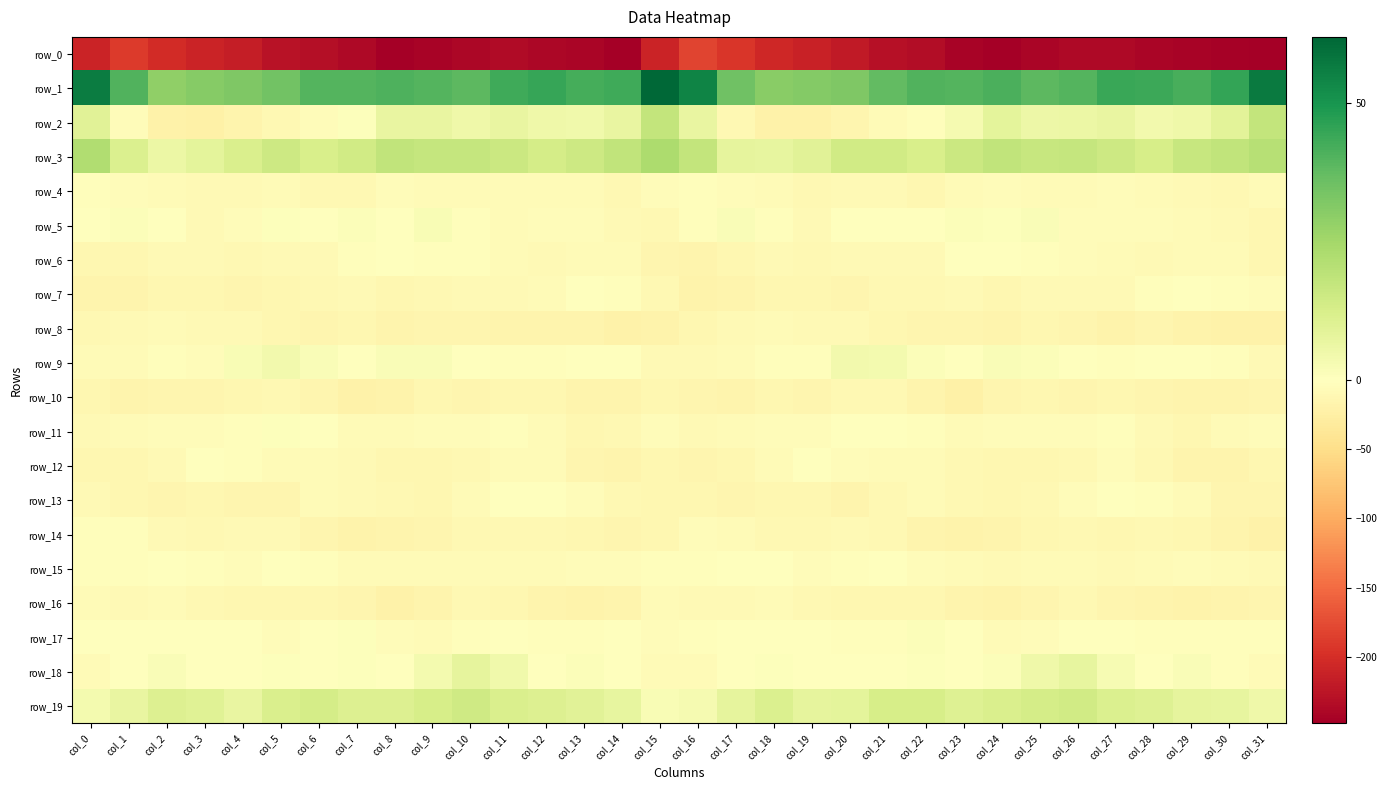

Reading left to right, list all the values displayed in this chart.

row_0: col_0=-210.5	col_1=-189.4	col_2=-203.4	col_3=-210.1	col_4=-215.9	col_5=-227.0	col_6=-231.6	col_7=-238.5	col_8=-247.8	col_9=-243.7	col_10=-239.1	col_11=-236.1	col_12=-239.8	col_13=-242.2	col_14=-247.1	col_15=-210.0	col_16=-182.3	col_17=-193.6	col_18=-205.6	col_19=-212.2	col_20=-219.9	col_21=-229.4	col_22=-233.3	col_23=-242.4	col_24=-247.8	col_25=-241.4	col_26=-237.8	col_27=-237.0	col_28=-240.8	col_29=-244.1	col_30=-246.2	col_31=-248.2
row_1: col_0=56.6	col_1=40.4	col_2=29.0	col_3=30.6	col_4=32.1	col_5=34.5	col_6=40.1	col_7=40.0	col_8=41.1	col_9=40.1	col_10=38.6	col_11=43.2	col_12=44.8	col_13=42.4	col_14=43.5	col_15=62.0	col_16=54.6	col_17=35.1	col_18=30.3	col_19=31.1	col_20=32.4	col_21=37.4	col_22=40.3	col_23=40.1	col_24=41.4	col_25=38.7	col_26=40.1	col_27=44.3	col_28=44.0	col_29=42.0	col_30=45.5	col_31=56.7
row_2: col_0=9.4	col_1=-4.9	col_2=-19.6	col_3=-21.5	col_4=-16.7	col_5=-10.1	col_6=-4.3	col_7=0.6	col_8=7.1	col_9=7.1	col_10=5.3	col_11=7.3	col_12=4.9	col_13=4.7	col_14=7.1	col_15=17.6	col_16=6.8	col_17=-10.6	col_18=-21.1	col_19=-20.1	col_20=-14.3	col_21=-7.5	col_22=-3.0	col_23=3.3	col_24=8.2	col_25=5.7	col_26=6.1	col_27=6.9	col_28=4.2	col_29=5.2	col_30=8.8	col_31=17.6
row_3: col_0=22.3	col_1=11.4	col_2=6.2	col_3=8.6	col_4=11.9	col_5=15.4	col_6=12.4	col_7=14.1	col_8=18.2	col_9=17.3	col_10=17.1	col_11=16.0	col_12=13.1	col_13=15.3	col_14=17.9	col_15=22.9	col_16=17.8	col_17=7.9	col_18=7.4	col_19=9.3	col_20=14.2	col_21=14.1	col_22=12.3	col_23=15.9	col_24=18.3	col_25=17.0	col_26=17.1	col_27=15.1	col_28=12.8	col_29=16.8	col_30=18.2	col_31=20.6
row_4: col_0=-2.0	col_1=-4.7	col_2=-6.2	col_3=-9.7	col_4=-9.6	col_5=-7.2	col_6=-11.0	col_7=-10.8	col_8=-4.4	col_9=-6.4	col_10=-7.4	col_11=-6.3	col_12=-5.8	col_13=-6.8	col_14=-10.1	col_15=-4.3	col_16=-3.5	col_17=-5.8	col_18=-6.8	col_19=-10.5	col_20=-8.2	col_21=-8.6	col_22=-12.3	col_23=-7.7	col_24=-4.7	col_25=-6.9	col_26=-7.3	col_27=-5.5	col_28=-5.9	col_29=-8.3	col_30=-9.8	col_31=-6.0
row_5: col_0=-1.0	col_1=1.3	col_2=0.1	col_3=-8.5	col_4=-4.4	col_5=0.6	col_6=-0.3	col_7=1.3	col_8=0.1	col_9=2.3	col_10=-2.2	col_11=-6.0	col_12=-5.5	col_13=-5.1	col_14=-7.8	col_15=-10.2	col_16=-3.2	col_17=1.5	col_18=-2.7	col_19=-9.1	col_20=-1.5	col_21=0.1	col_22=0.0	col_23=1.2	col_24=0.8	col_25=1.7	col_26=-4.4	col_27=-5.8	col_28=-5.3	col_29=-6.1	col_30=-8.7	col_31=-12.0
row_6: col_0=-13.2	col_1=-12.9	col_2=-9.5	col_3=-8.9	col_4=-10.0	col_5=-7.8	col_6=-9.1	col_7=-3.3	col_8=0.2	col_9=-2.4	col_10=-3.4	col_11=-6.5	col_12=-8.9	col_13=-7.0	col_14=-6.8	col_15=-15.1	col_16=-16.4	col_17=-12.7	col_18=-8.1	col_19=-10.1	col_20=-9.2	col_21=-8.2	col_22=-7.8	col_23=-1.0	col_24=-0.5	col_25=-2.7	col_26=-4.4	col_27=-7.7	col_28=-8.4	col_29=-6.9	col_30=-7.4	col_31=-12.4
row_7: col_0=-15.9	col_1=-16.3	col_2=-12.8	col_3=-13.1	col_4=-13.8	col_5=-12.4	col_6=-10.6	col_7=-9.3	col_8=-12.4	col_9=-10.1	col_10=-7.9	col_11=-9.5	col_12=-6.2	col_13=-0.5	col_14=-3.2	col_15=-10.8	col_16=-17.5	col_17=-16.2	col_18=-12.0	col_19=-13.4	col_20=-14.1	col_21=-11.2	col_22=-10.6	col_23=-9.4	col_24=-12.9	col_25=-8.1	col_26=-8.7	col_27=-9.3	col_28=-3.4	col_29=-1.1	col_30=-3.0	col_31=-5.2
row_8: col_0=-9.7	col_1=-8.1	col_2=-6.7	col_3=-8.7	col_4=-8.5	col_5=-11.7	col_6=-14.8	col_7=-13.3	col_8=-16.8	col_9=-13.8	col_10=-14.2	col_11=-16.7	col_12=-16.9	col_13=-15.6	col_14=-20.9	col_15=-18.3	col_16=-12.7	col_17=-8.5	col_18=-7.2	col_19=-8.8	col_20=-9.1	col_21=-13.5	col_22=-14.3	col_23=-14.4	col_24=-16.3	col_25=-13.0	col_26=-15.0	col_27=-17.5	col_28=-15.4	col_29=-17.8	col_30=-20.4	col_31=-19.5
row_9: col_0=-6.3	col_1=-5.9	col_2=-2.6	col_3=-4.0	col_4=2.2	col_5=4.3	col_6=1.9	col_7=-0.2	col_8=1.5	col_9=1.6	col_10=-0.7	col_11=-3.0	col_12=-2.8	col_13=-0.8	col_14=-0.7	col_15=-9.1	col_16=-8.9	col_17=-5.9	col_18=-3.2	col_19=-2.3	col_20=3.9	col_21=3.7	col_22=1.2	col_23=-0.2	col_24=1.6	col_25=1.3	col_26=-1.6	col_27=-3.5	col_28=-1.8	col_29=-0.5	col_30=-2.0	col_31=-8.8
row_10: col_0=-13.4	col_1=-16.4	col_2=-13.6	col_3=-14.3	col_4=-11.7	col_5=-10.2	col_6=-14.2	col_7=-21.0	col_8=-18.5	col_9=-12.3	col_10=-13.9	col_11=-12.9	col_12=-13.2	col_13=-17.0	col_14=-15.9	col_15=-13.6	col_16=-15.4	col_17=-17.1	col_18=-13.3	col_19=-14.3	col_20=-10.2	col_21=-11.3	col_22=-16.8	col_23=-21.6	col_24=-15.3	col_25=-12.3	col_26=-14.0	col_27=-12.2	col_28=-14.6	col_29=-17.3	col_30=-15.6	col_31=-14.1
row_11: col_0=-8.5	col_1=-7.5	col_2=-4.5	col_3=-4.9	col_4=-2.1	col_5=0.8	col_6=-1.2	col_7=-6.0	col_8=-6.6	col_9=-4.5	col_10=-4.5	col_11=-3.8	col_12=-5.8	col_13=-12.2	col_14=-9.7	col_15=-5.3	col_16=-9.4	col_17=-6.9	col_18=-4.9	col_19=-4.4	col_20=-0.4	col_21=0.4	col_22=-2.9	col_23=-7.2	col_24=-5.6	col_25=-4.2	col_26=-4.3	col_27=-3.6	col_28=-8.7	col_29=-12.6	col_30=-7.7	col_31=-4.9
row_12: col_0=-12.2	col_1=-13.2	col_2=-9.4	col_3=-1.6	col_4=-2.0	col_5=-7.3	col_6=-7.0	col_7=-8.7	col_8=-12.4	col_9=-13.3	col_10=-11.2	col_11=-6.7	col_12=-7.4	col_13=-14.7	col_14=-17.3	col_15=-11.8	col_16=-14.7	col_17=-13.4	col_18=-6.6	col_19=-0.1	col_20=-4.7	col_21=-7.4	col_22=-7.2	col_23=-10.1	col_24=-13.1	col_25=-12.8	col_26=-9.8	col_27=-5.5	col_28=-10.2	col_29=-16.8	col_30=-16.4	col_31=-12.7
row_13: col_0=-8.7	col_1=-11.7	col_2=-13.8	col_3=-13.0	col_4=-15.2	col_5=-14.2	col_6=-7.0	col_7=-8.7	col_8=-11.1	col_9=-12.6	col_10=-7.4	col_11=-1.5	col_12=-0.9	col_13=-5.4	col_14=-10.2	col_15=-12.9	col_16=-11.7	col_17=-14.1	col_18=-13.4	col_19=-13.4	col_20=-16.4	col_21=-11.4	col_22=-6.2	col_23=-10.0	col_24=-11.6	col_25=-11.5	col_26=-4.8	col_27=-0.2	col_28=-3.0	col_29=-6.4	col_30=-13.8	col_31=-13.8
row_14: col_0=-2.9	col_1=-3.8	col_2=-8.7	col_3=-10.9	col_4=-8.9	col_5=-8.8	col_6=-15.4	col_7=-18.8	col_8=-16.5	col_9=-14.5	col_10=-10.5	col_11=-11.3	col_12=-10.9	col_13=-11.8	col_14=-13.8	col_15=-12.2	col_16=-5.1	col_17=-5.9	col_18=-10.5	col_19=-10.4	col_20=-8.8	col_21=-10.7	col_22=-17.3	col_23=-18.0	col_24=-15.9	col_25=-13.1	col_26=-10.2	col_27=-11.8	col_28=-10.8	col_29=-12.1	col_30=-17.3	col_31=-20.8
row_15: col_0=-2.7	col_1=-2.8	col_2=0.5	col_3=-3.5	col_4=-4.2	col_5=0.1	col_6=-3.7	col_7=-7.1	col_8=-7.7	col_9=-7.6	col_10=-6.8	col_11=-7.1	col_12=-7.6	col_13=-5.1	col_14=-4.4	col_15=-2.4	col_16=-3.5	col_17=-1.6	col_18=-1.2	col_19=-4.7	col_20=-2.2	col_21=-0.4	col_22=-5.6	col_23=-6.9	col_24=-7.9	col_25=-7.7	col_26=-6.2	col_27=-8.0	col_28=-7.0	col_29=-4.0	col_30=-6.5	col_31=-9.2
row_16: col_0=-6.5	col_1=-9.4	col_2=-5.8	col_3=-9.9	col_4=-12.1	col_5=-12.4	col_6=-11.6	col_7=-14.7	col_8=-19.5	col_9=-16.3	col_10=-11.4	col_11=-12.7	col_12=-16.3	col_13=-18.4	col_14=-17.0	col_15=-7.7	col_16=-8.7	col_17=-8.6	col_18=-7.1	col_19=-11.3	col_20=-12.2	col_21=-12.2	col_22=-12.2	col_23=-16.9	col_24=-18.9	col_25=-14.5	col_26=-10.9	col_27=-14.3	col_28=-17.4	col_29=-18.1	col_30=-16.9	col_31=-13.8
row_17: col_0=-1.4	col_1=-0.1	col_2=-0.6	col_3=-0.6	col_4=-1.3	col_5=-4.3	col_6=-0.1	col_7=0.7	col_8=-5.0	col_9=-6.0	col_10=-2.1	col_11=-1.4	col_12=-1.9	col_13=-2.5	col_14=-1.9	col_15=-4.0	col_16=-2.6	col_17=-0.2	col_18=-1.8	col_19=0.2	col_20=-3.3	col_21=-3.2	col_22=1.0	col_23=-1.0	col_24=-6.3	col_25=-4.7	col_26=-1.4	col_27=-1.4	col_28=-2.6	col_29=-2.1	col_30=-2.2	col_31=-3.0
row_18: col_0=-6.0	col_1=-0.9	col_2=1.8	col_3=-0.1	col_4=0.0	col_5=0.7	col_6=0.1	col_7=0.9	col_8=-0.3	col_9=3.6	col_10=8.1	col_11=4.5	col_12=0.1	col_13=1.3	col_14=0.0	col_15=-7.4	col_16=-5.9	col_17=0.2	col_18=0.9	col_19=-0.2	col_20=0.1	col_21=0.1	col_22=1.0	col_23=0.0	col_24=1.1	col_25=5.2	col_26=7.7	col_27=2.5	col_28=0.0	col_29=1.7	col_30=-2.2	col_31=-6.3
row_19: col_0=3.5	col_1=7.0	col_2=11.0	col_3=9.7	col_4=7.1	col_5=11.6	col_6=13.4	col_7=10.8	col_8=10.9	col_9=12.9	col_10=14.6	col_11=12.0	col_12=10.8	col_13=9.3	col_14=7.5	col_15=2.2	col_16=3.0	col_17=7.8	col_18=11.3	col_19=7.8	col_20=8.3	col_21=13.0	col_22=12.9	col_23=10.2	col_24=11.7	col_25=13.4	col_26=14.2	col_27=11.3	col_28=10.4	col_29=8.2	col_30=7.6	col_31=5.1